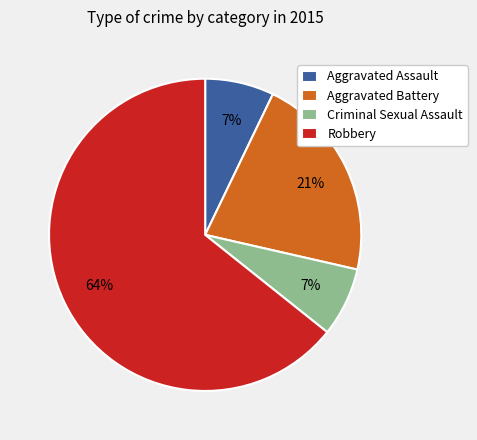

What is the majority slice?

Robbery